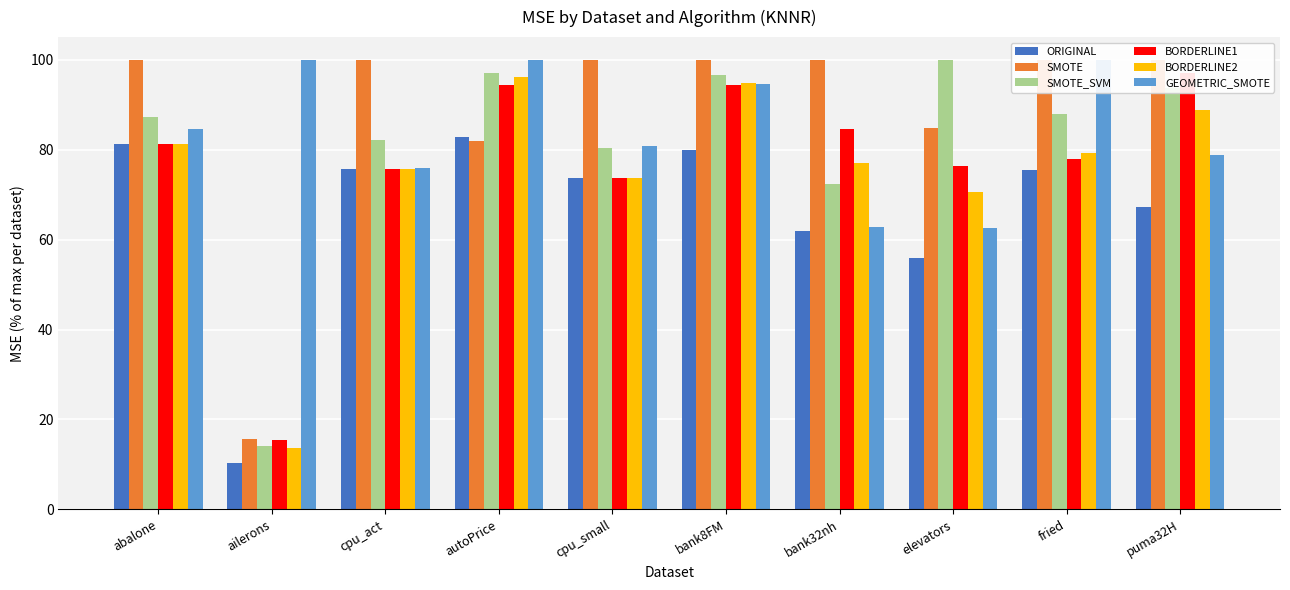

How many data points in GEOMETRIC_SMOTE are less than 84?

5